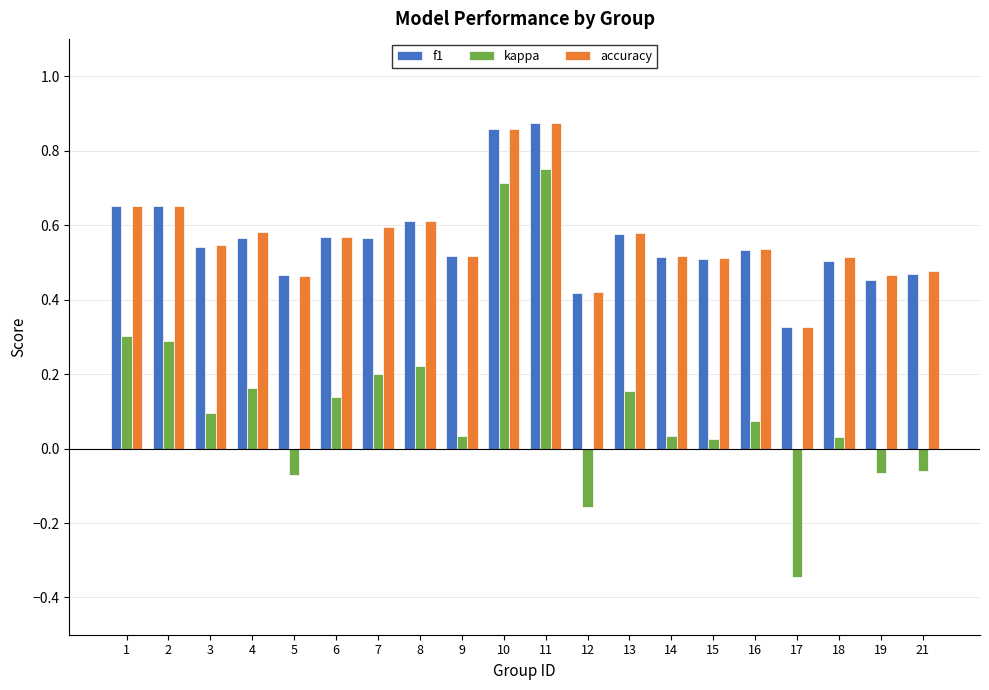

Does the chart contain any negative values?

Yes